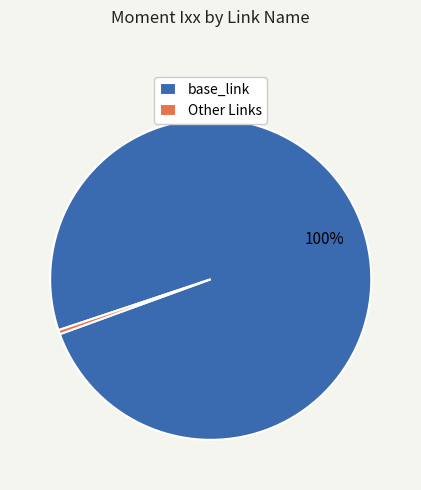

What is the majority slice?

base_link